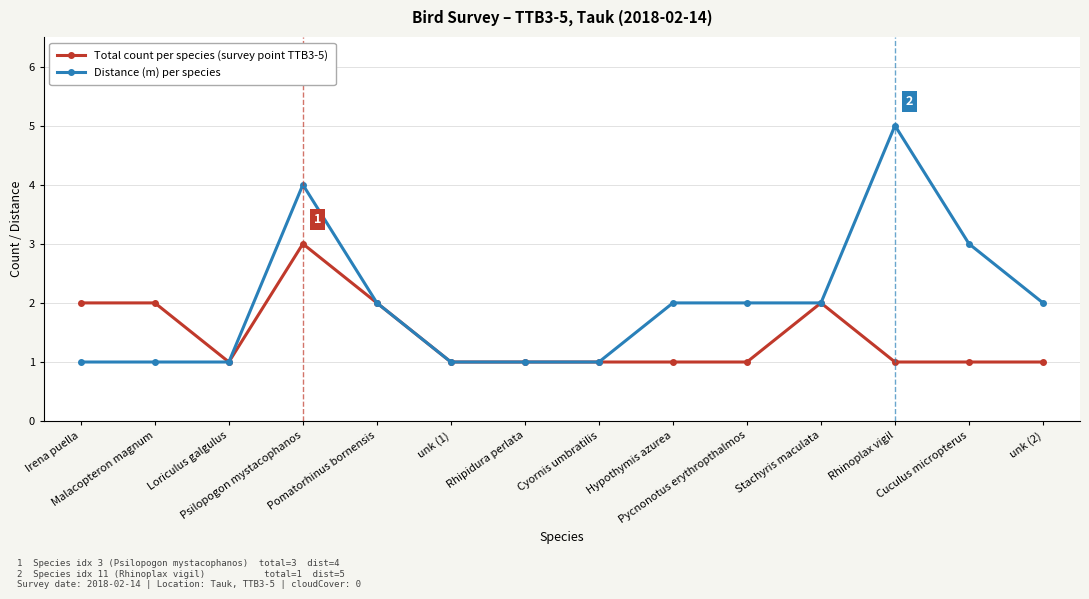

What value does the Total count per species (survey point TTB3-5) series have at Irena puella?

2